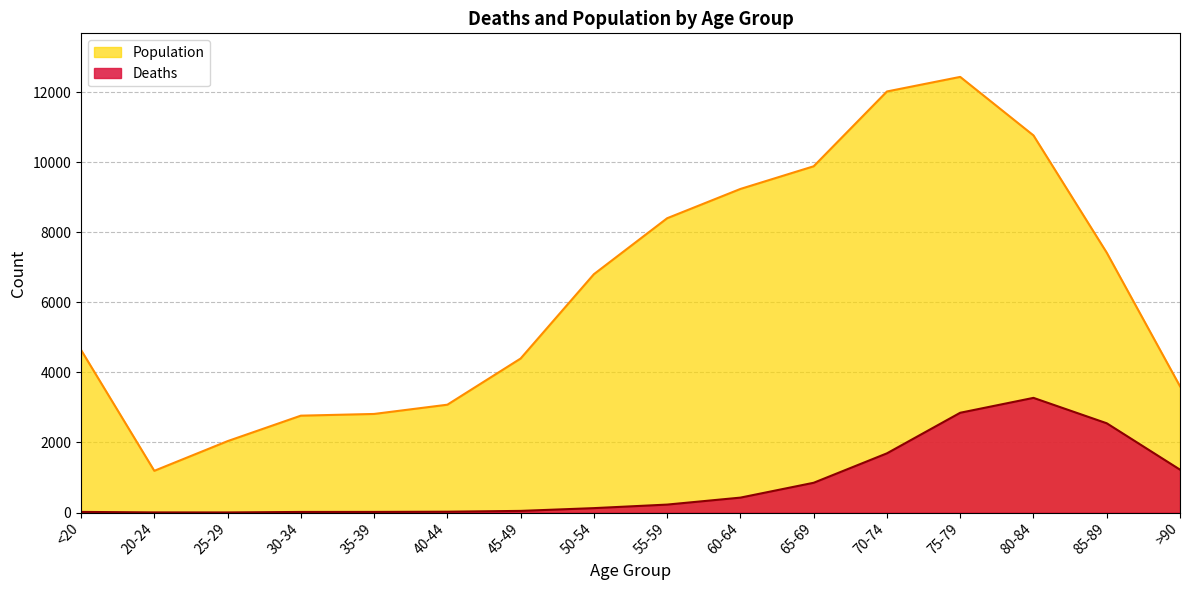

In Population, how many points are higher than both neighbors (excluding endpoints)?

1